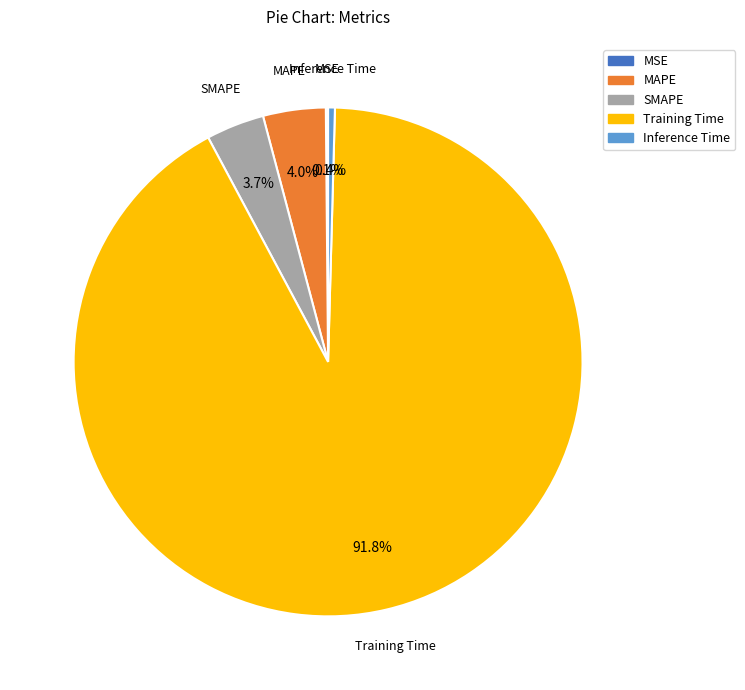

Is Training Time the majority of the pie?

Yes